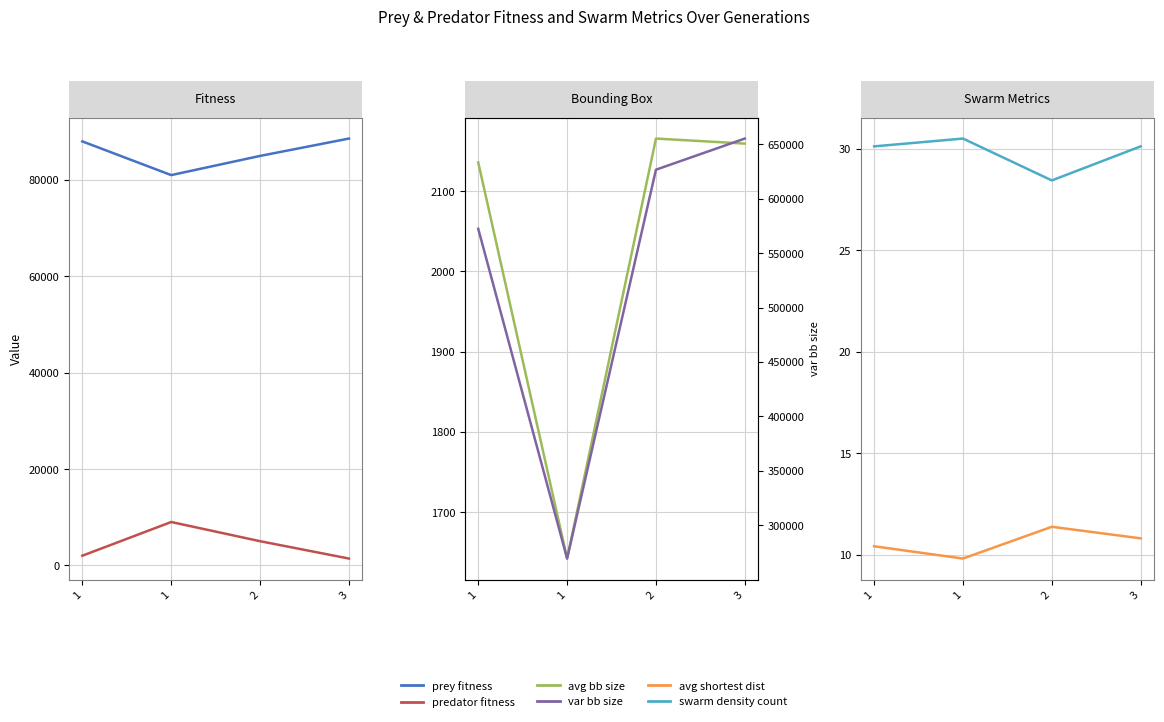

Reading right to left, list all the values displayed in this chart.

prey fitness: 88565.0	84964.0	80983.0	87973.0
predator fitness: 1435.0	5036.0	9017.0	2027.0
avg bb size: 2159.4	2165.7	1642.2	2136.0
var bb size: 655198.3	626589.2	269398.3	572315.5
avg shortest dist: 10.8	11.4	9.8	10.4
swarm density count: 30.1	28.4	30.5	30.1